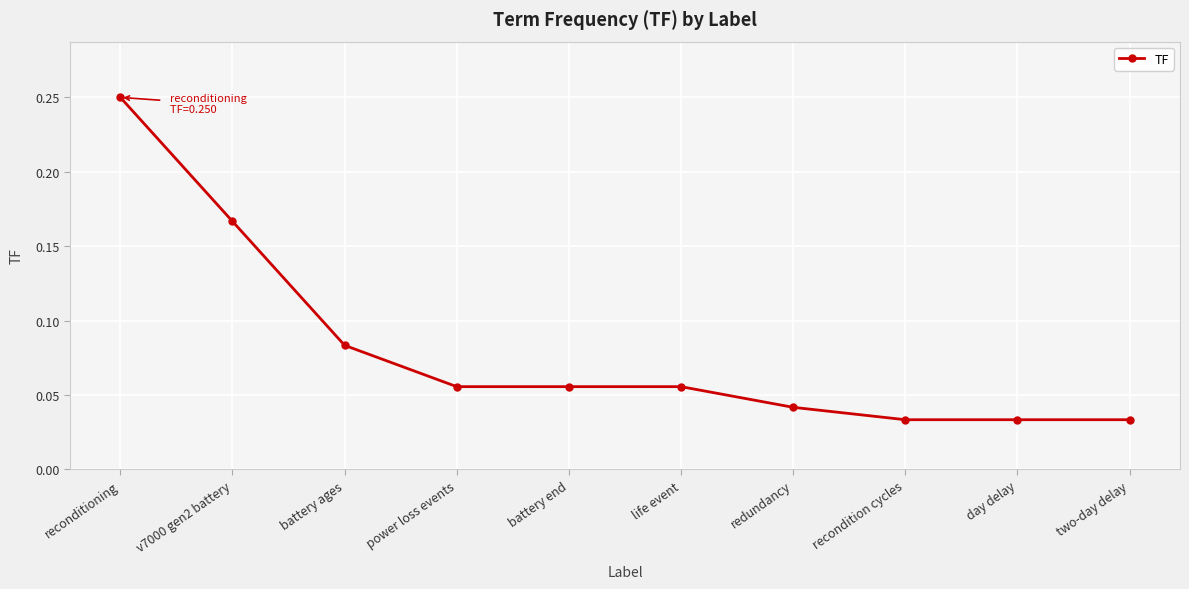

What is the label of the 10th point from the left?

two-day delay